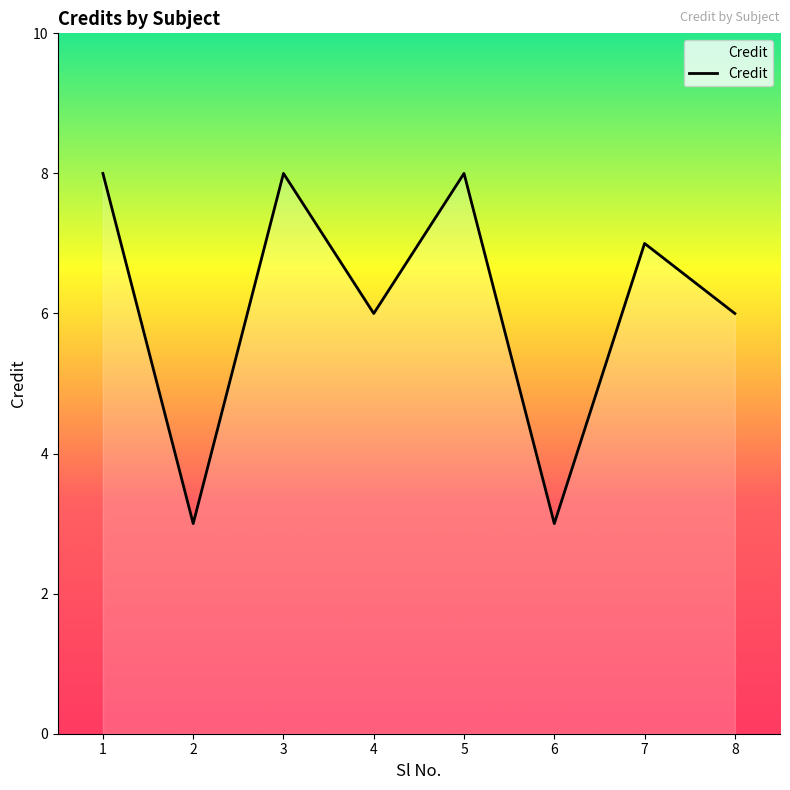

What is the difference between the maximum and second lowest values?

5